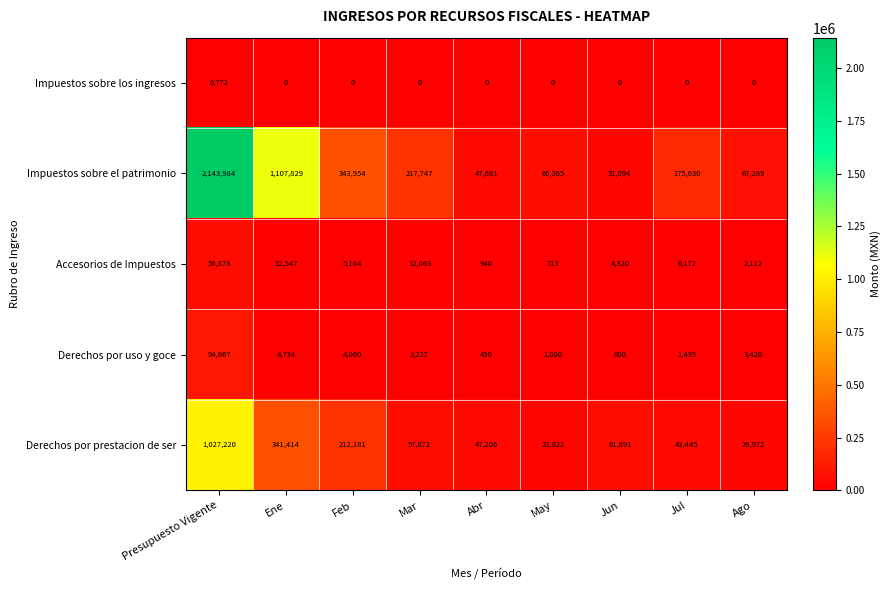

True or false: Derechos por prestacion de ser has a value of 88478 at Jun.

False